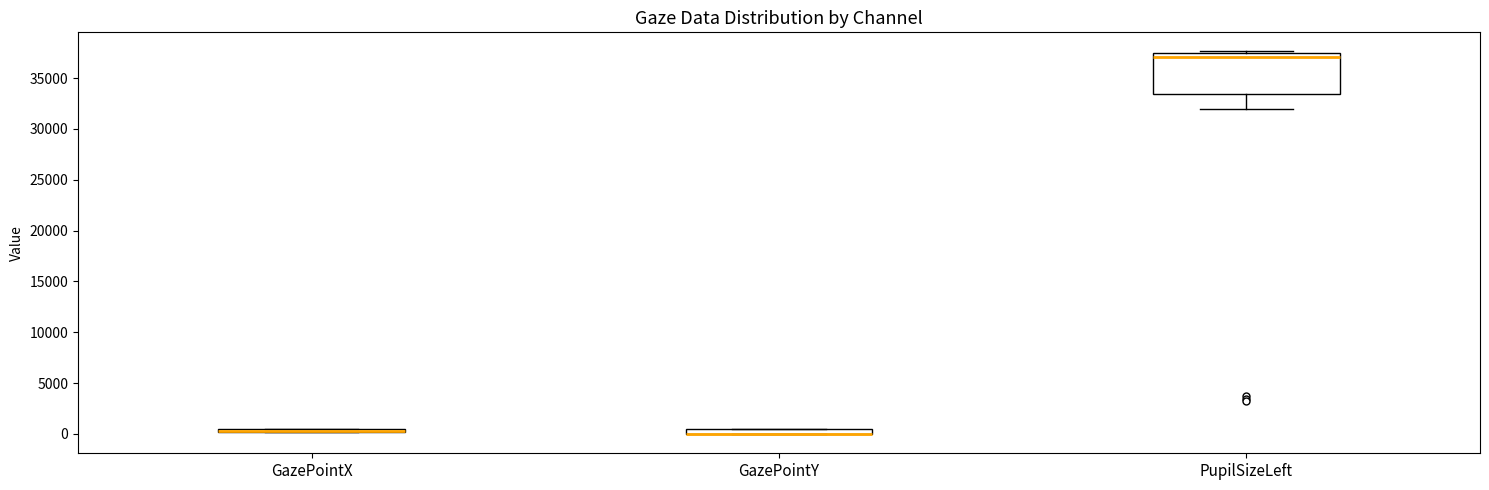

Where is the upper edge of the box for GazePointY on the y-axis? The values are not printed on the chart, so give them approximately, as read against the axis.

500